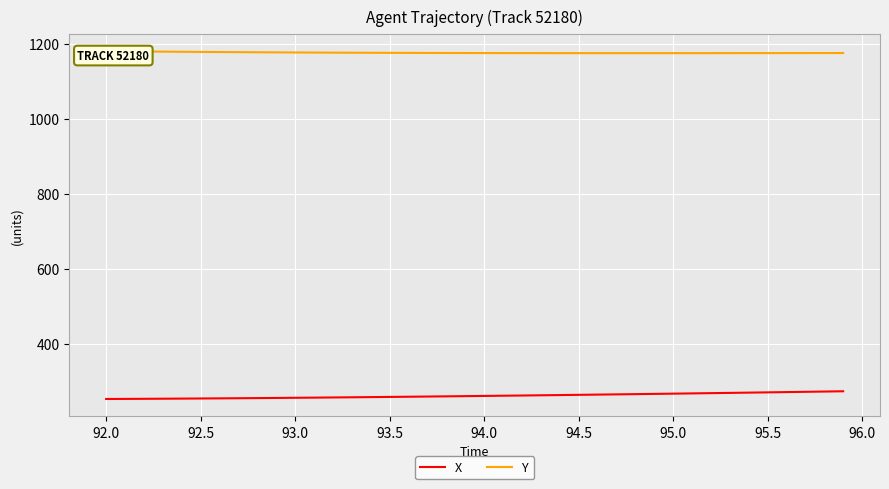

What is the minimum value for X?

253.8